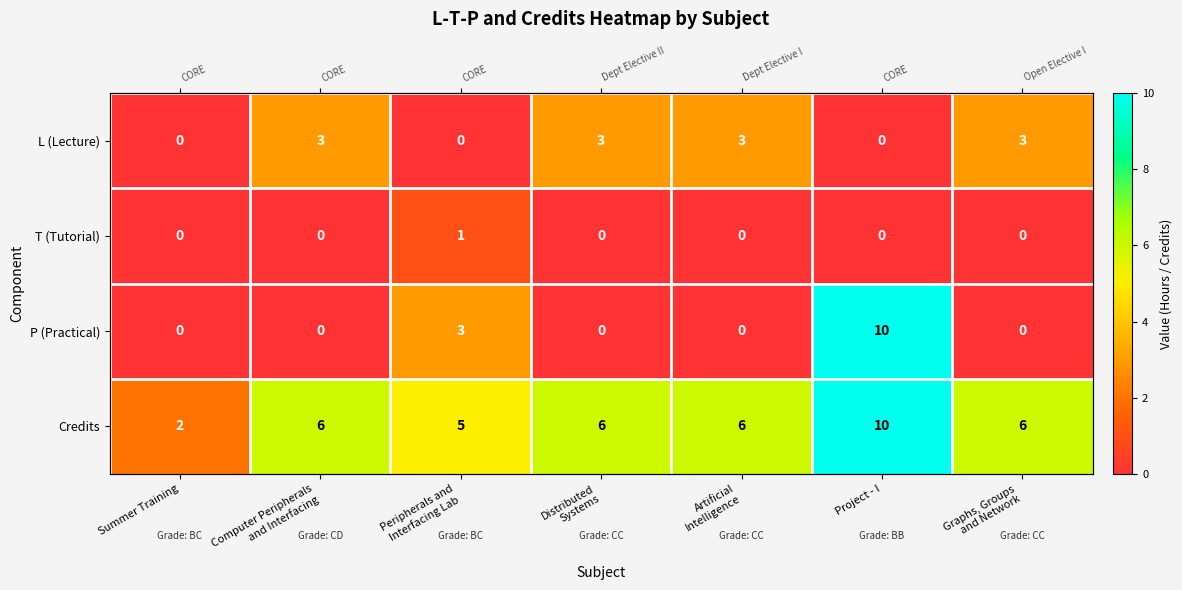

Which series has the widest spread of values?

P (Practical)